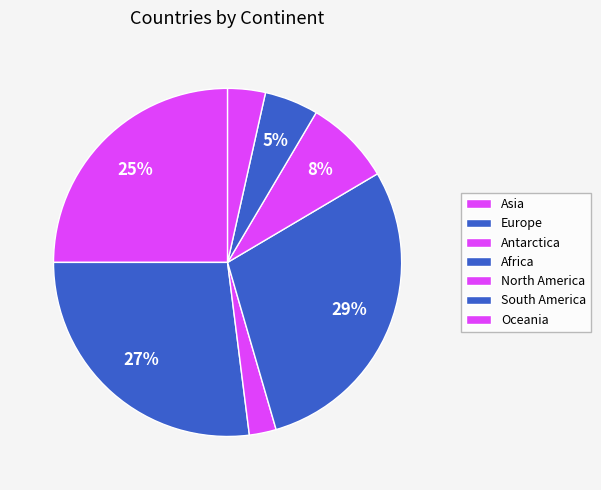

Which category has the smallest portion of the pie?

Antarctica